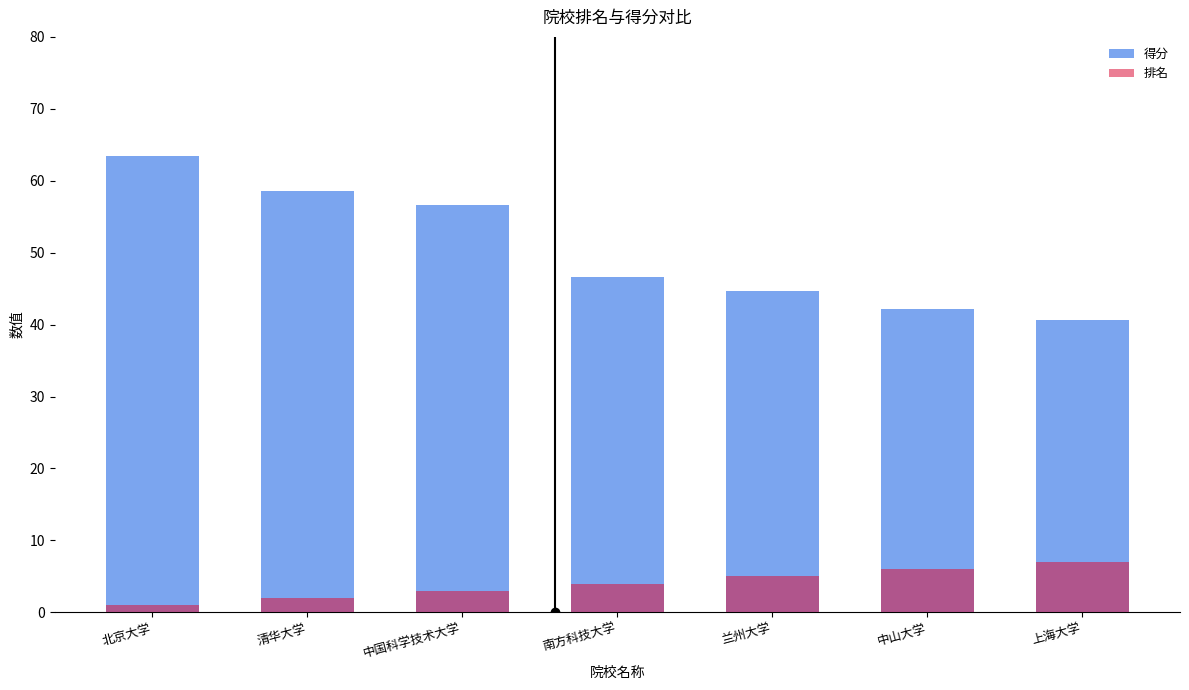

The value of 排名 at 上海大学 is 2.1. True or false?

False